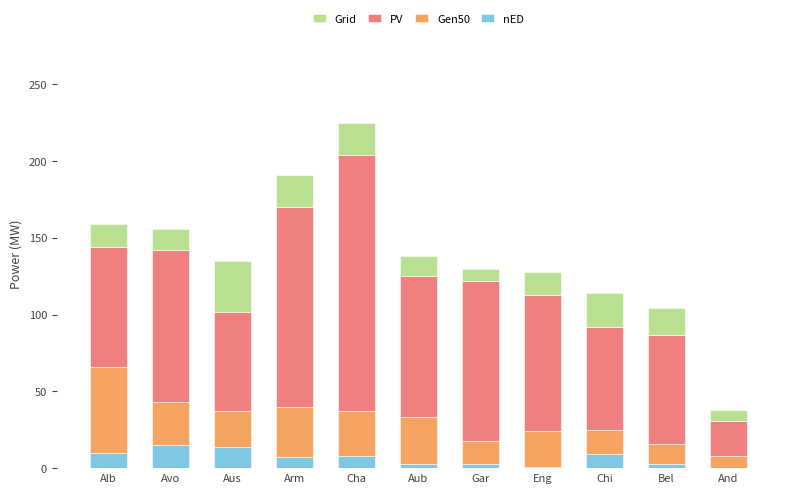

The value of nED at Chi is 9. True or false?

True